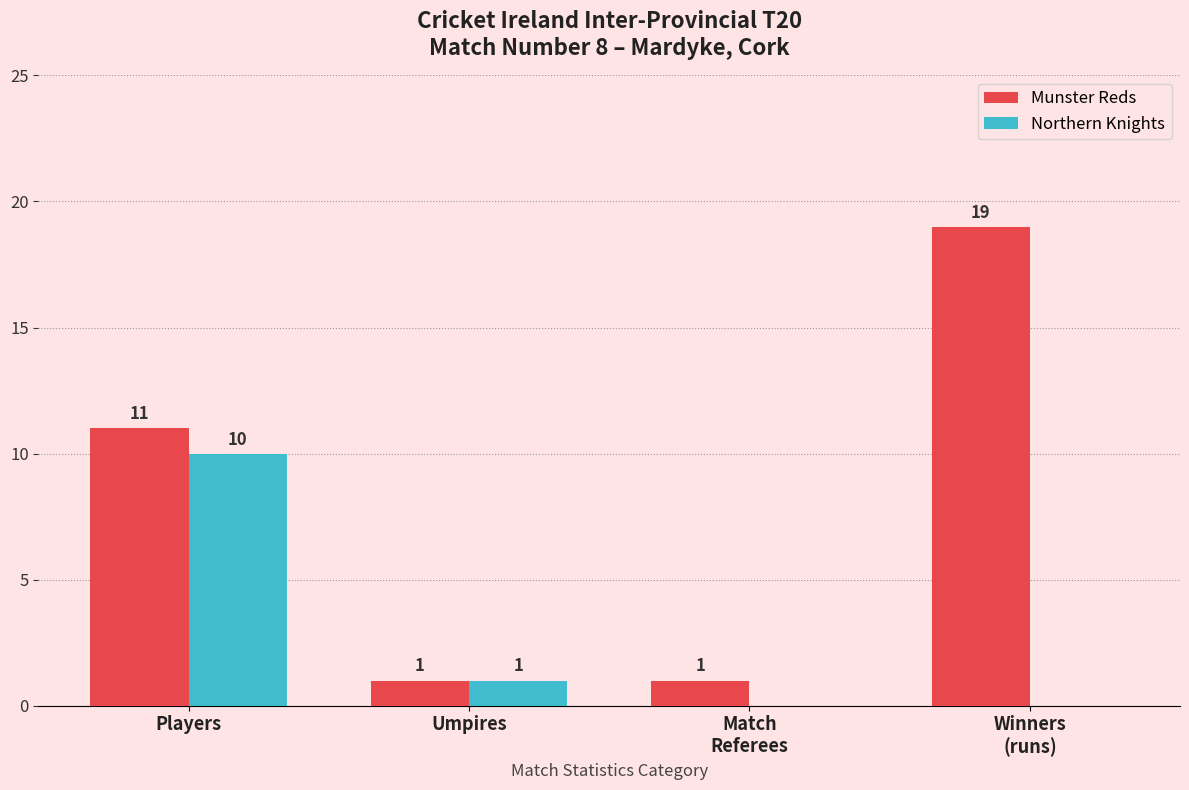

At which label does Northern Knights first exceed 1?

Players